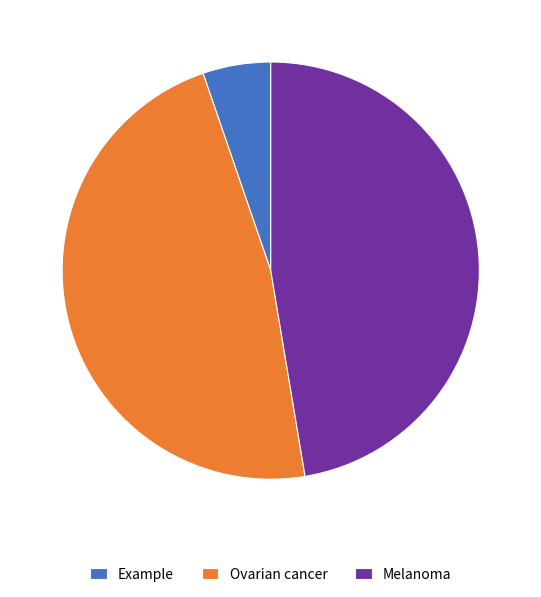

The Melanoma slice represents 47% of the pie. True or false?

True